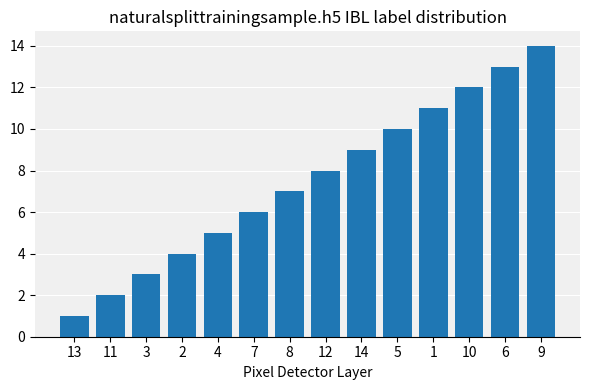

What is the sum of all values?

105